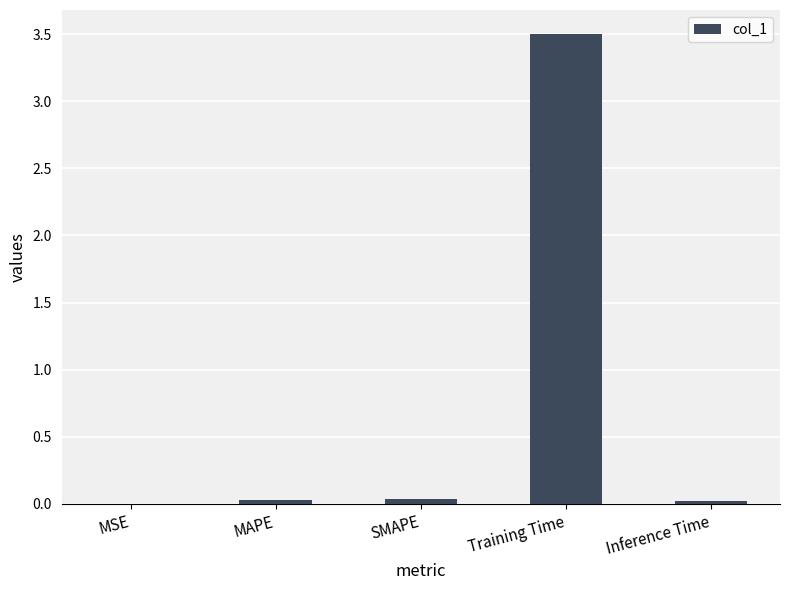

What is the approximate value at Training Time?

3.5